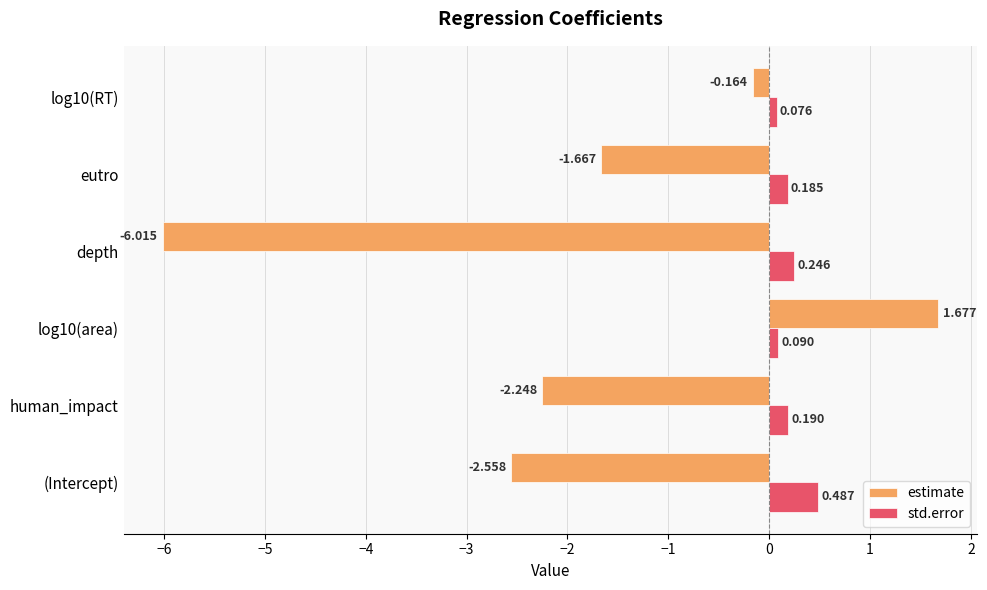

Which series has the largest total across all categories?

std.error